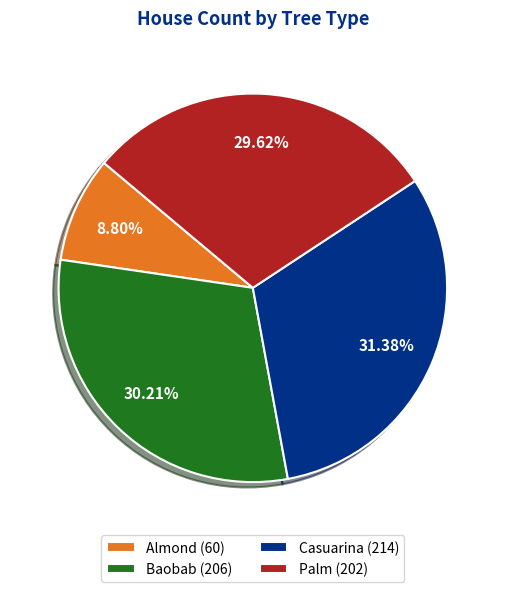

Is there any slice that represents more than half of the pie?

No